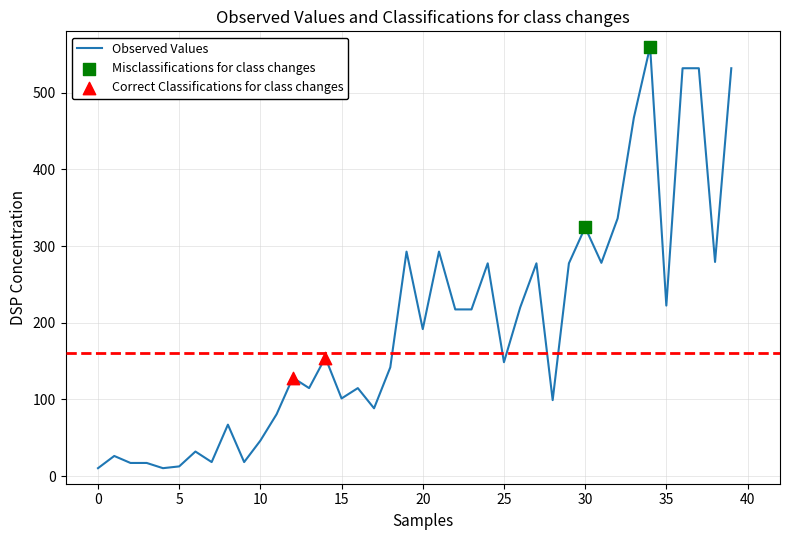

What is the maximum value shown in the chart?

560.0